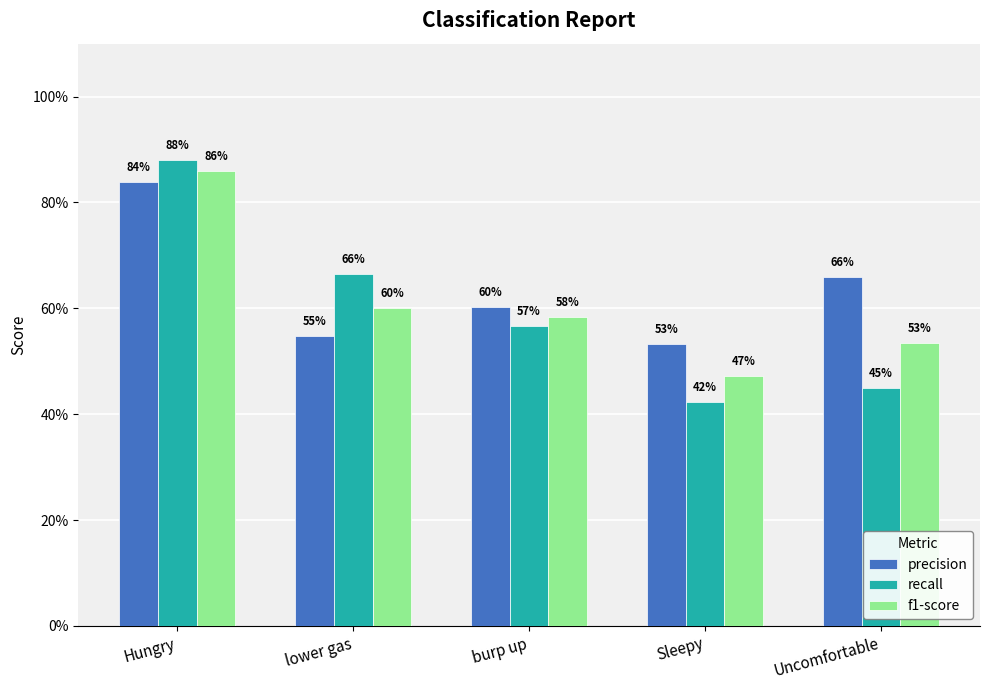

What is the difference between the maximum and minimum values in the precision series?

0.3